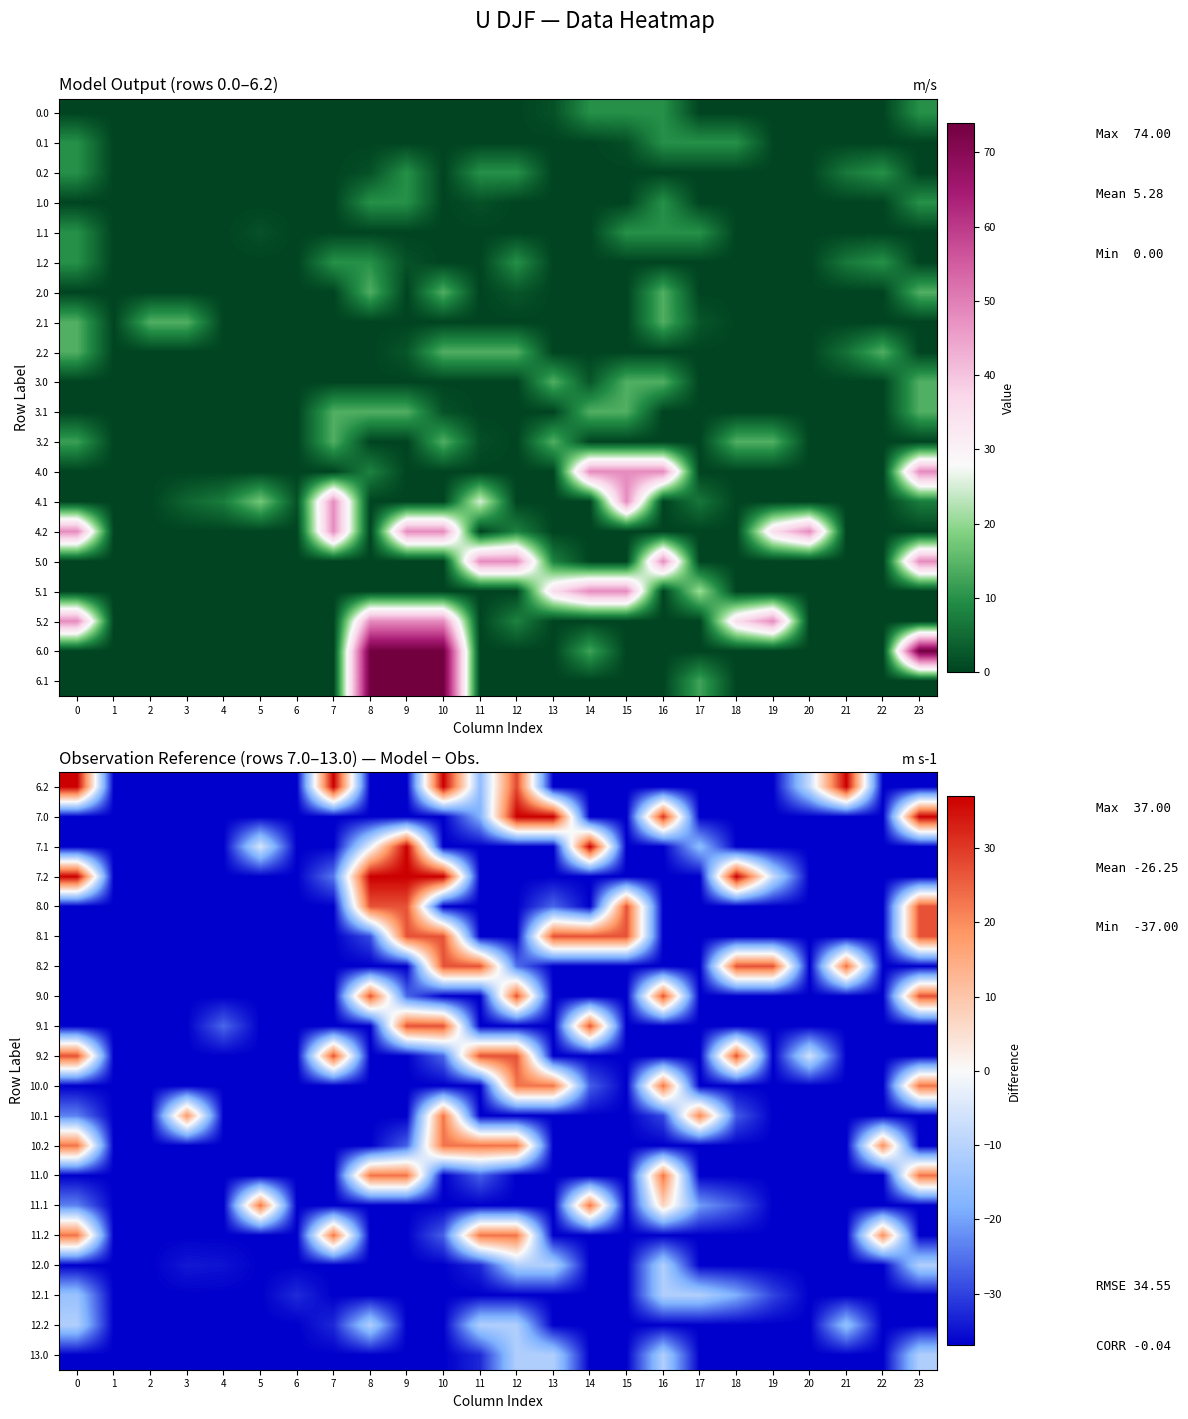

What is the total value across all series at 20?

-680.0